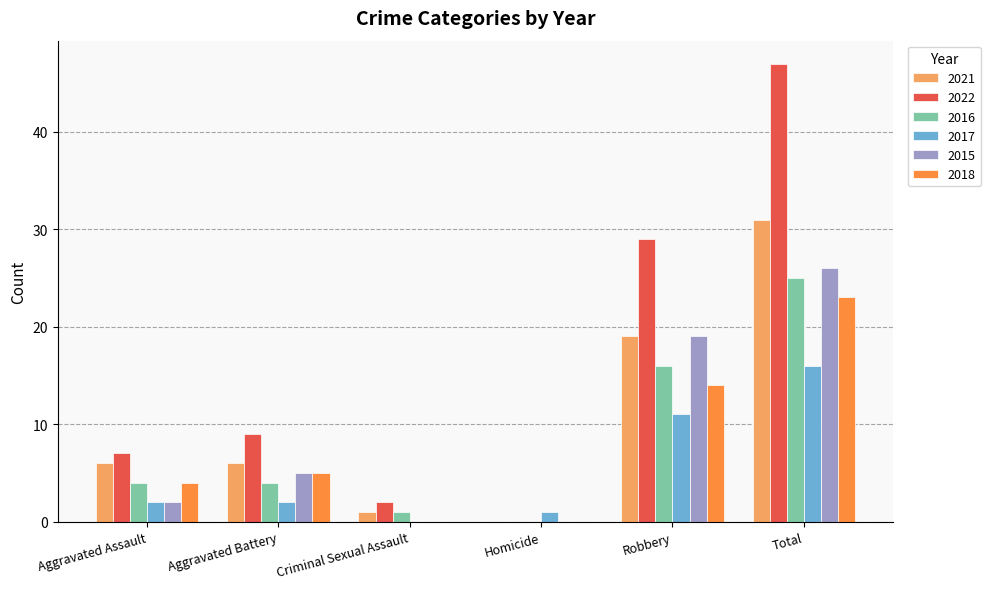

How many groups of bars are there?

6